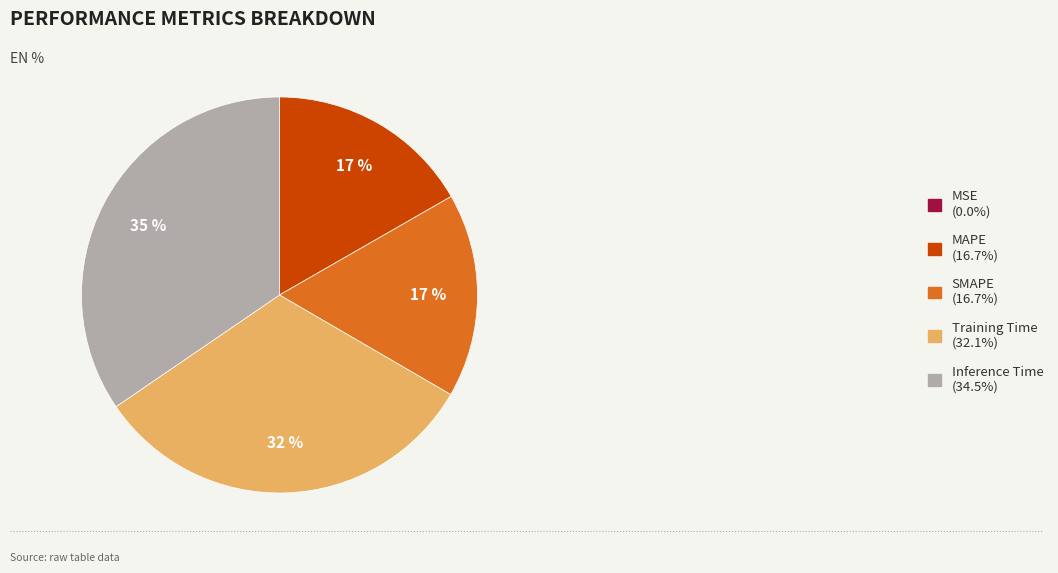

Is there a majority slice in this chart?

No